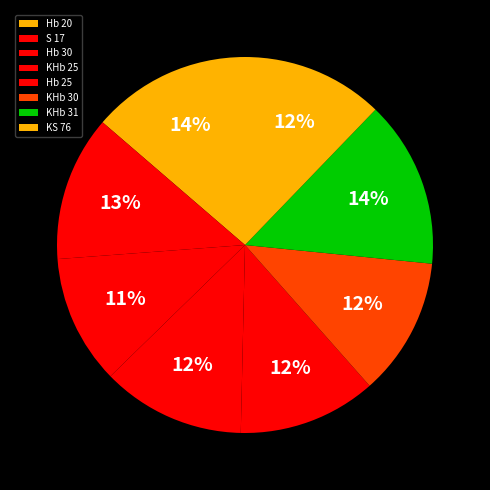

Rank the categories by value from highest to lowest.

KHb 31, Hb 20, S 17, KHb 25, KS 76, Hb 25, KHb 30, Hb 30